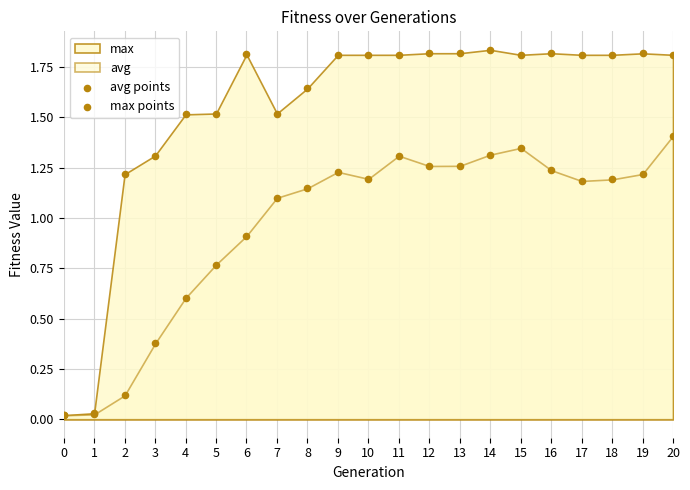

Which series contains the highest Y value?

max points